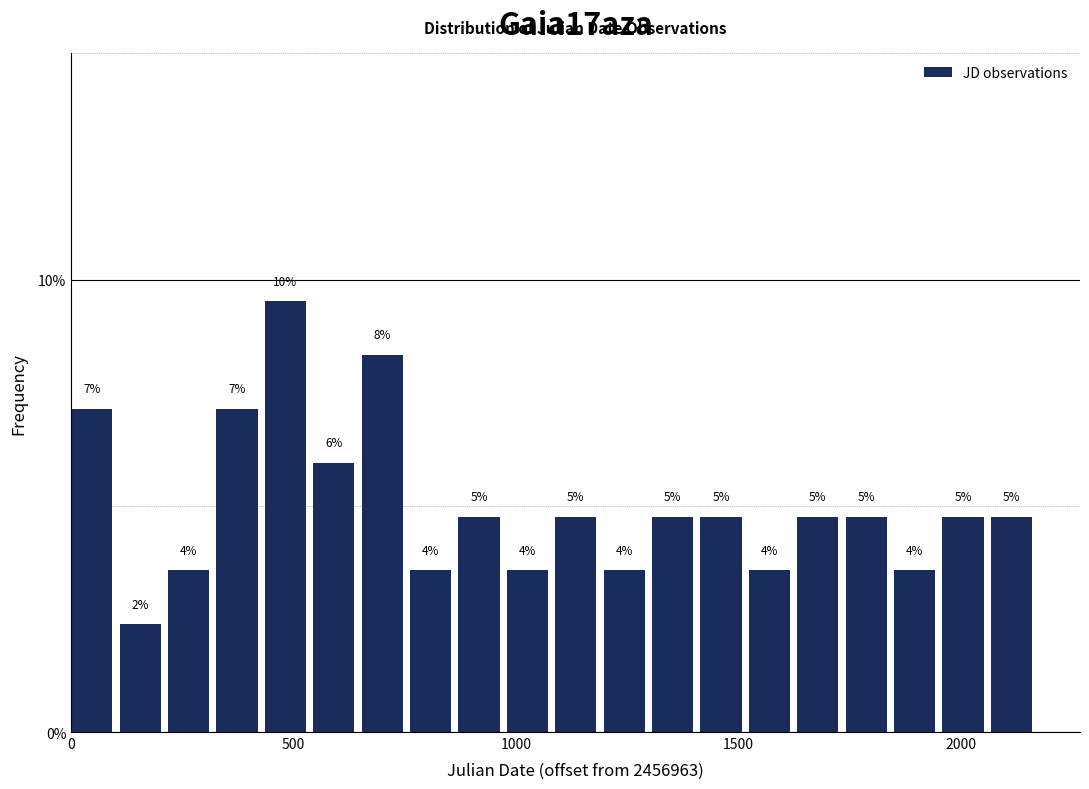

Around what value on the x-axis is the tallest bar? Give the approximate position of its centre, as read against the axis.

500